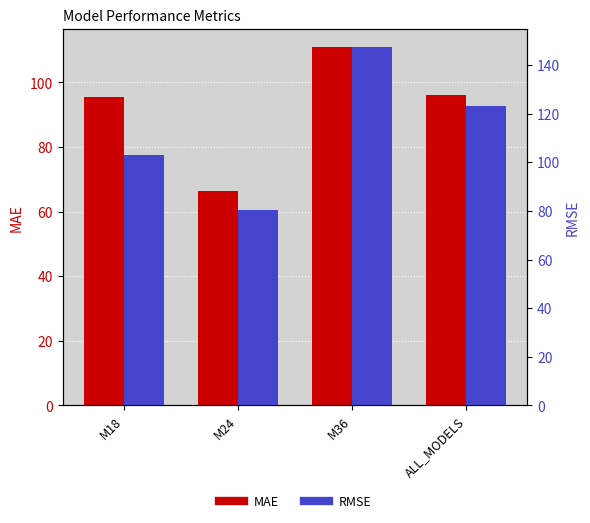

Is it true that MAE equals 46.8 at M36?

False